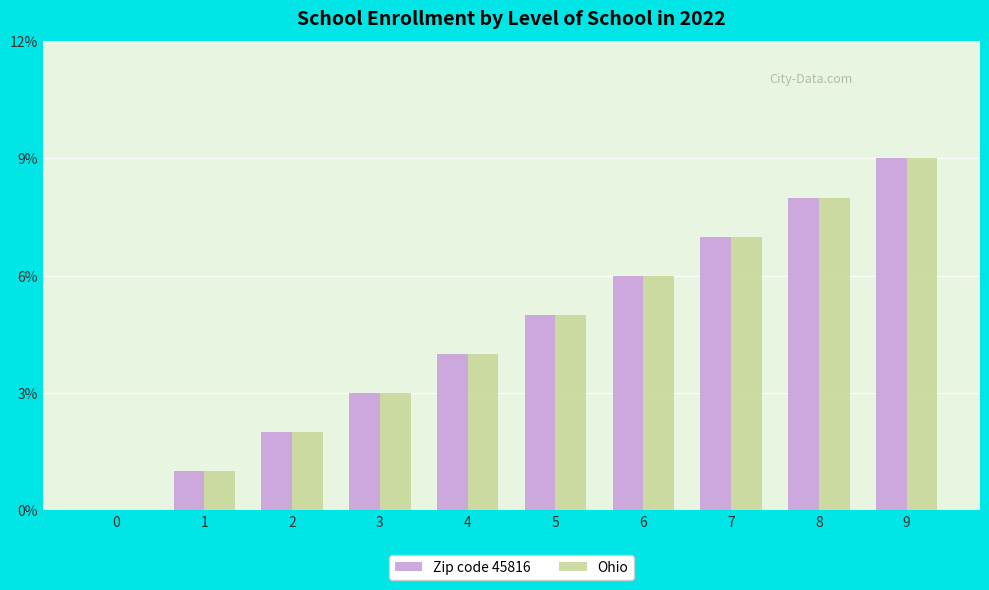

At which category is the sum across all series the highest?

9